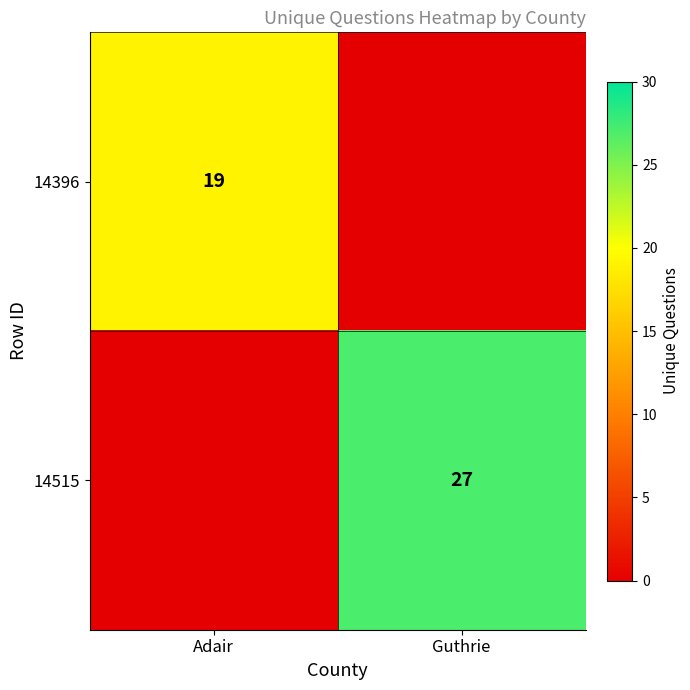

Is it true that 14515 equals 13 at Guthrie?

False